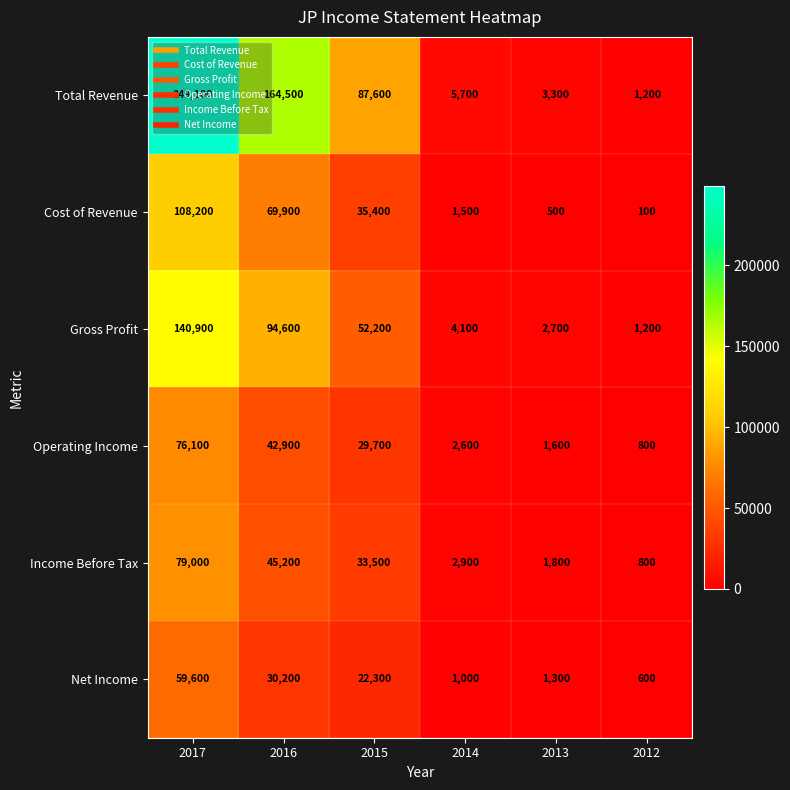

At which label is Operating Income closest to 38450?

2016